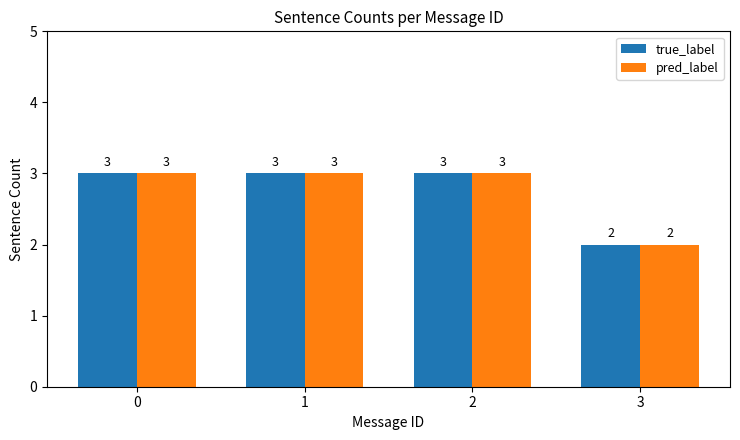

Reading right to left, list all the values displayed in this chart.

true_label: 3=2	2=3	1=3	0=3
pred_label: 3=2	2=3	1=3	0=3